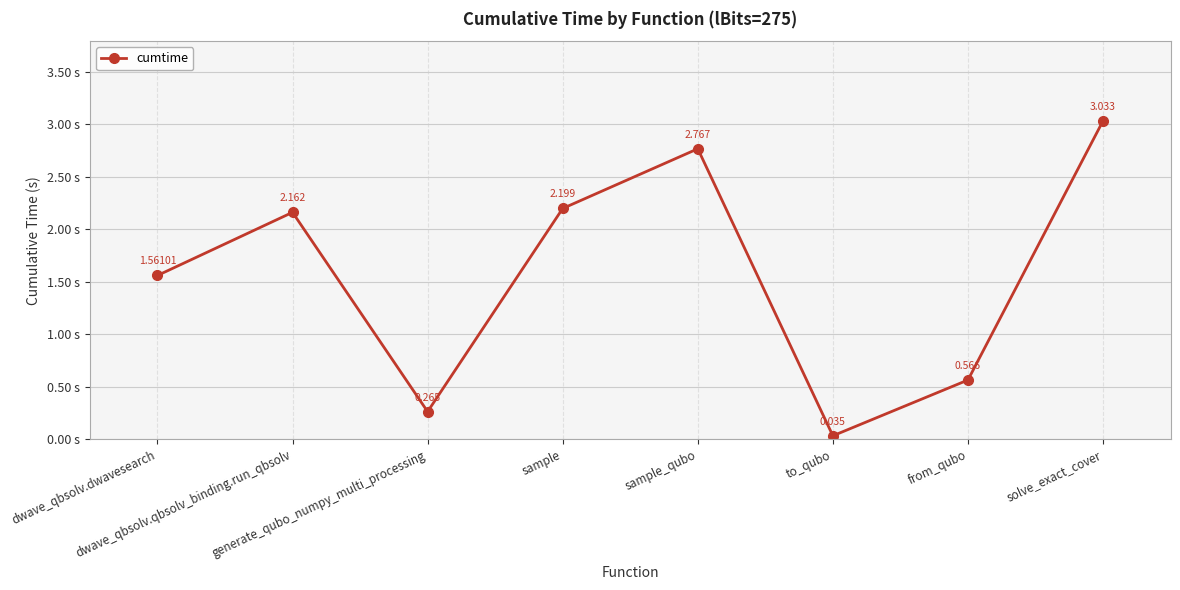

How many lines are shown in the chart?

1